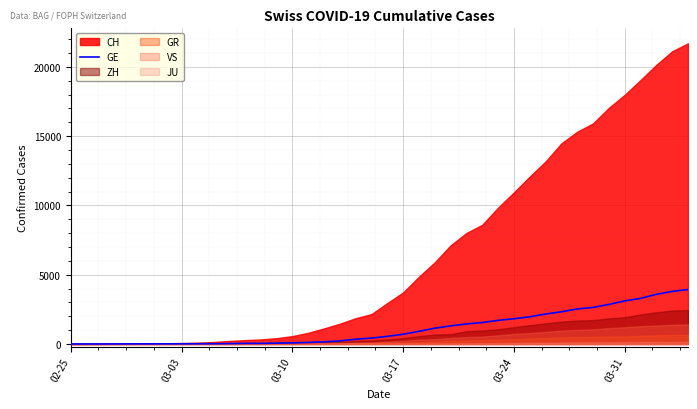

How many lines are shown in the chart?

1